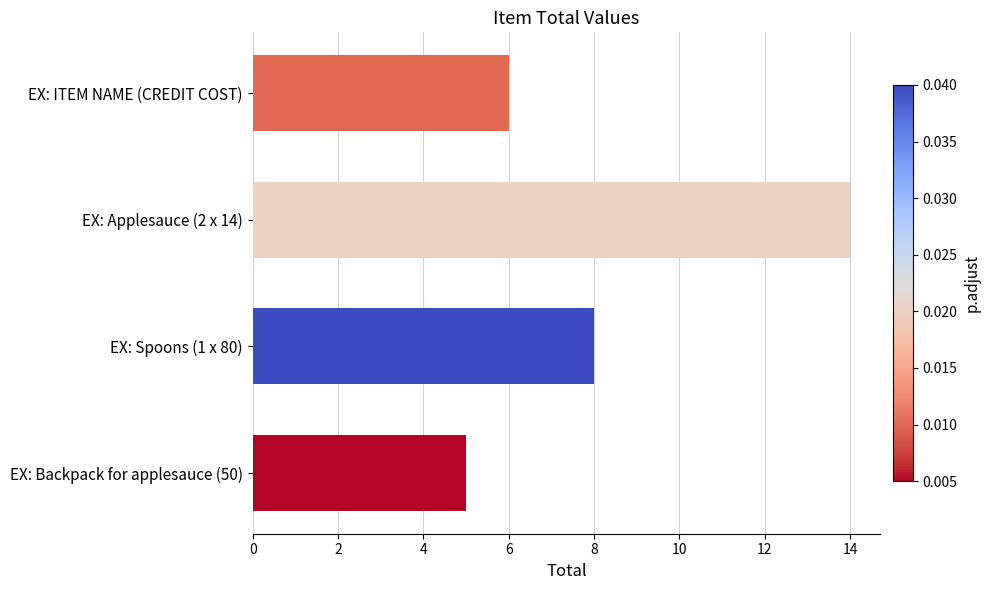

Approximately how many times larger is the value at EX: ITEM NAME (CREDIT COST) compared to EX: Backpack for applesauce (50)?

1.2